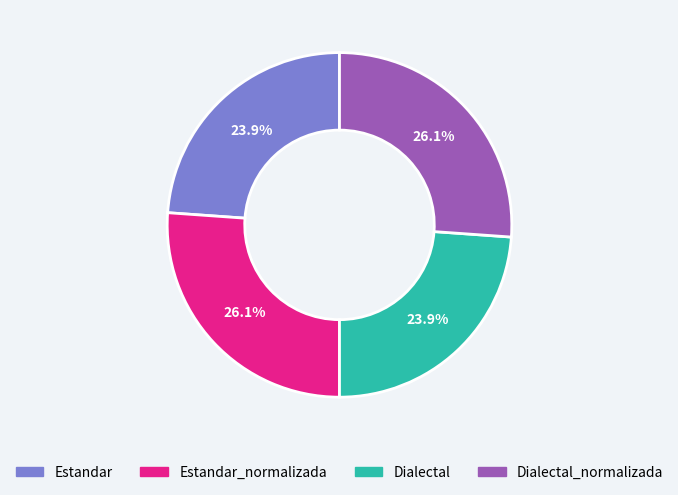

Is there any slice that represents more than half of the pie?

No